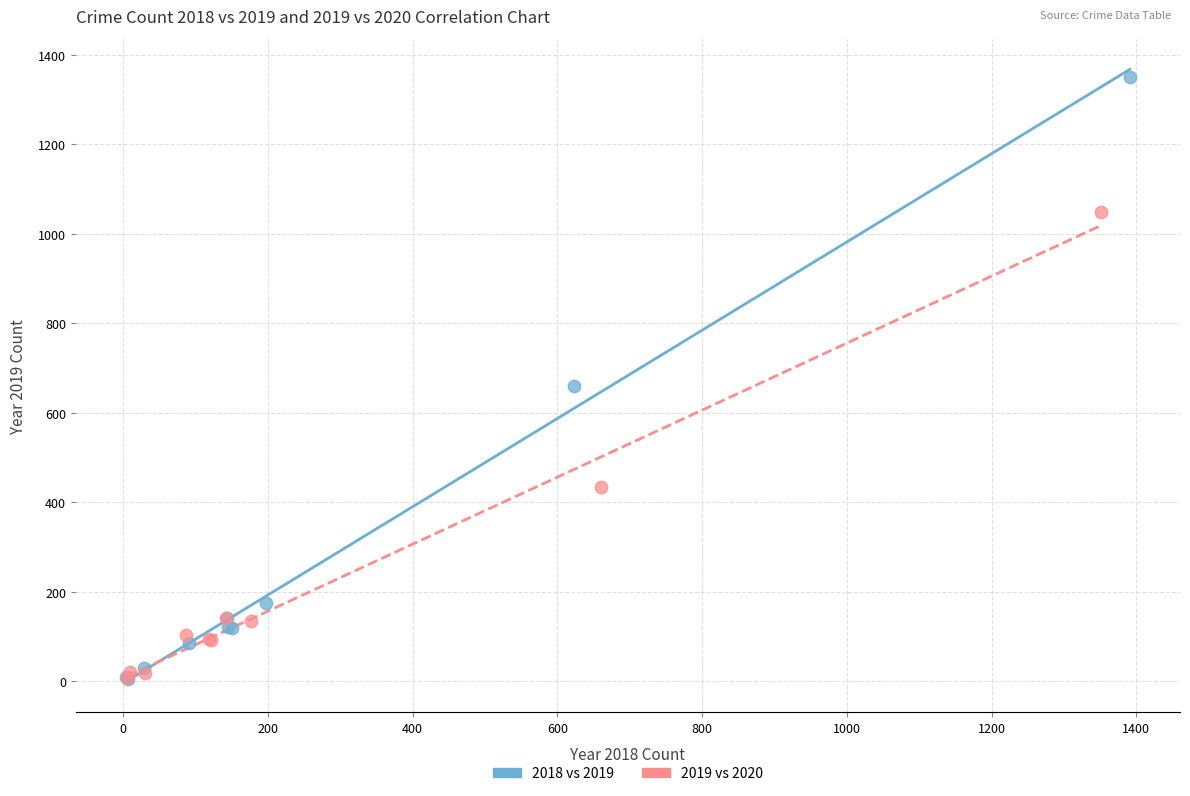

Which series reaches the maximum Y coordinate?

2018 vs 2019